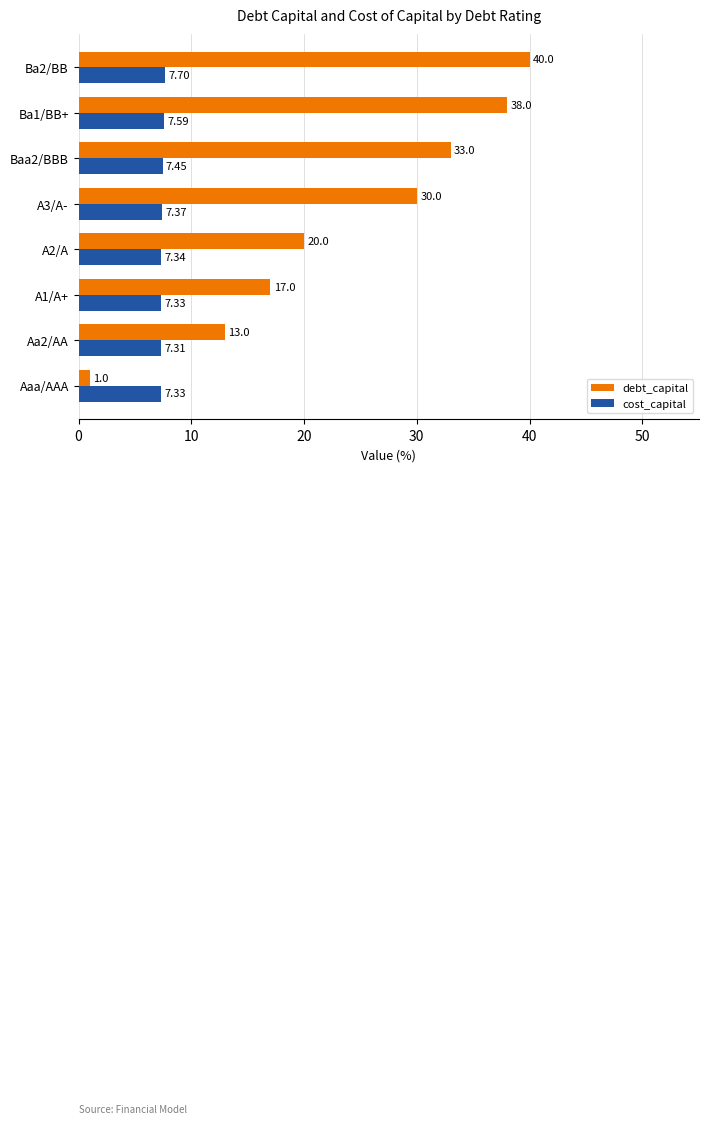

How many categories are shown in the chart?

8